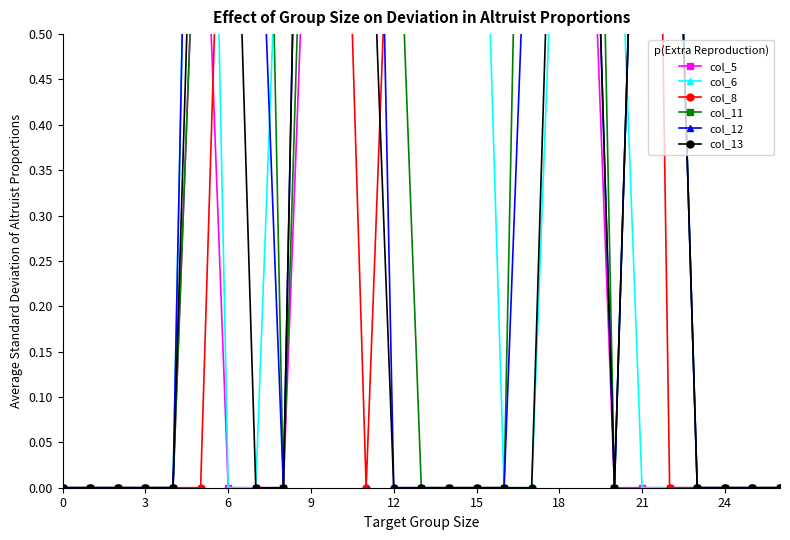

What is the sum of all col_11 values?

16.6